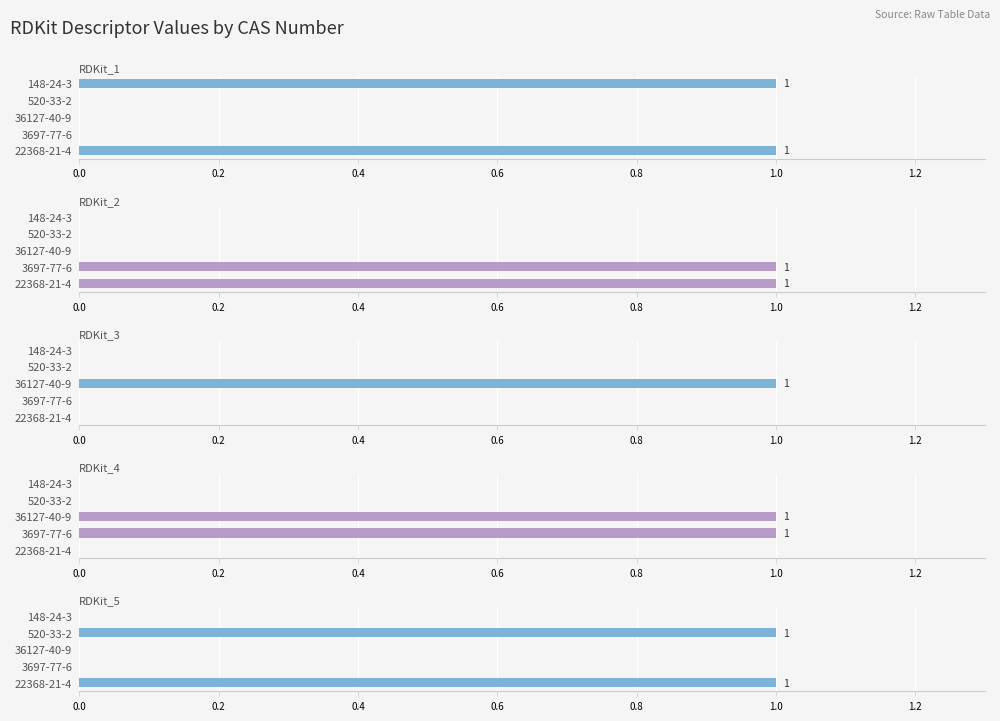

Between 22368-21-4 and 148-24-3, which series saw the biggest shift?

RDKit_2